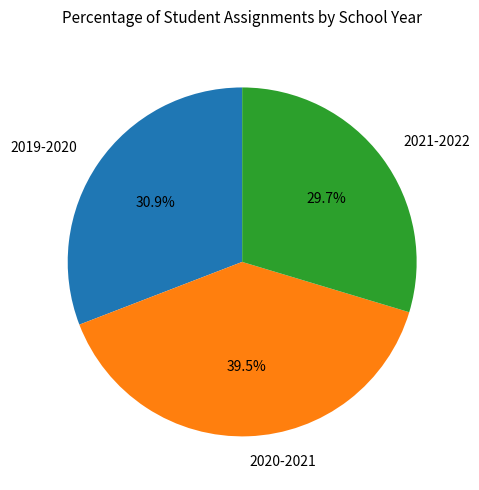

To the nearest percent, what is the difference between the largest and smallest slice percentages?

10%